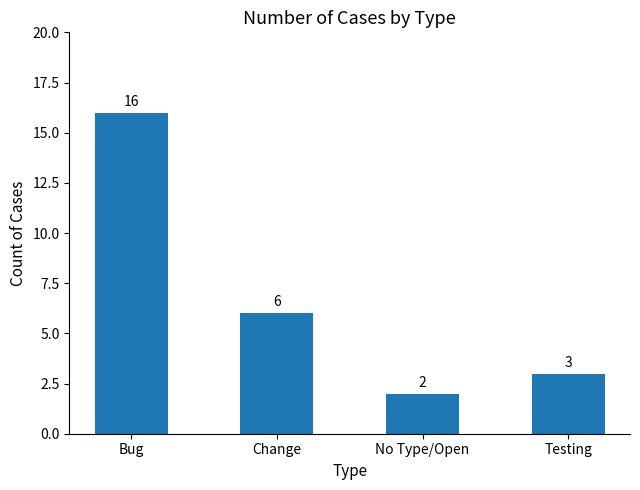

What is the difference between the maximum and minimum values?

14